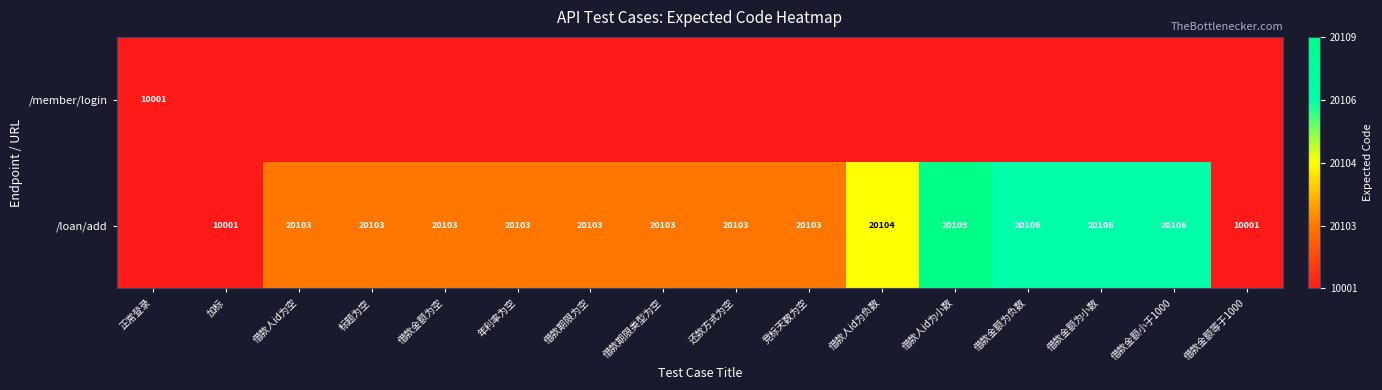

The /loan/add series shows 0.4 at 借款金额为空. True or false?

False